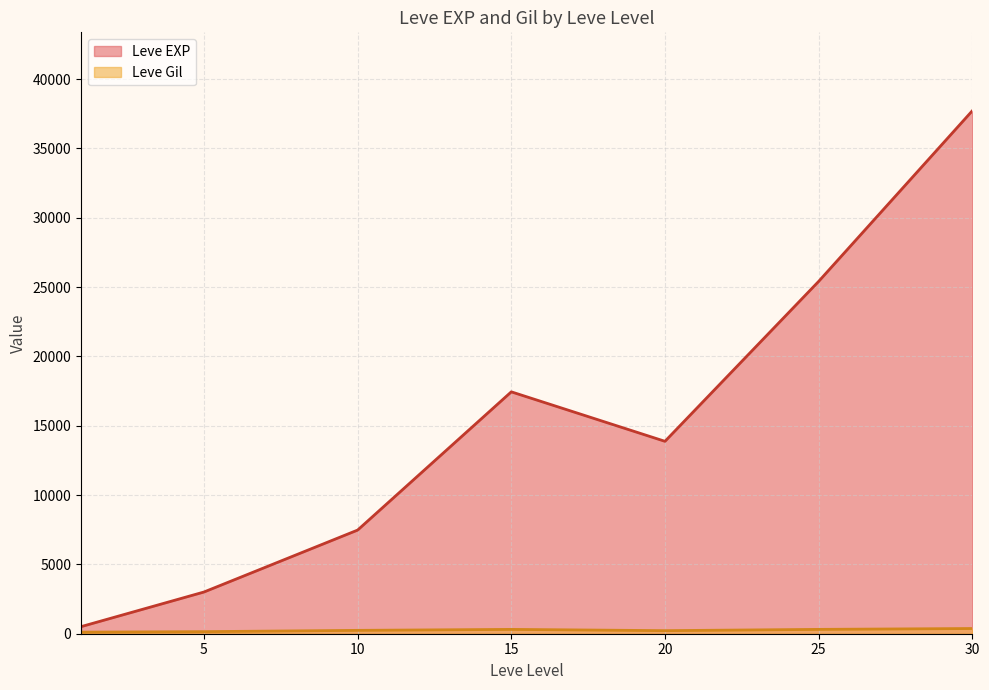

At which label does Leve EXP reach its minimum?

1